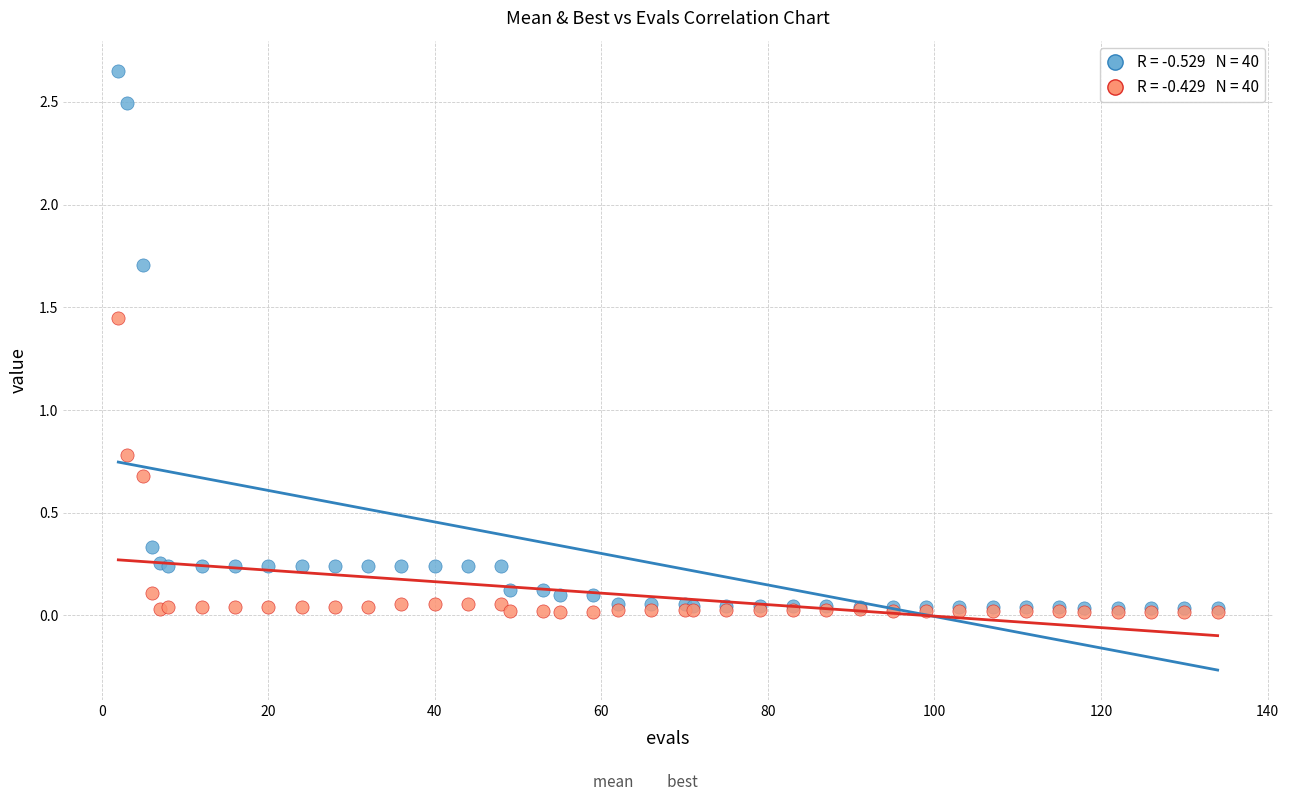

Across all series, what Y value is closest to 1?

0.8